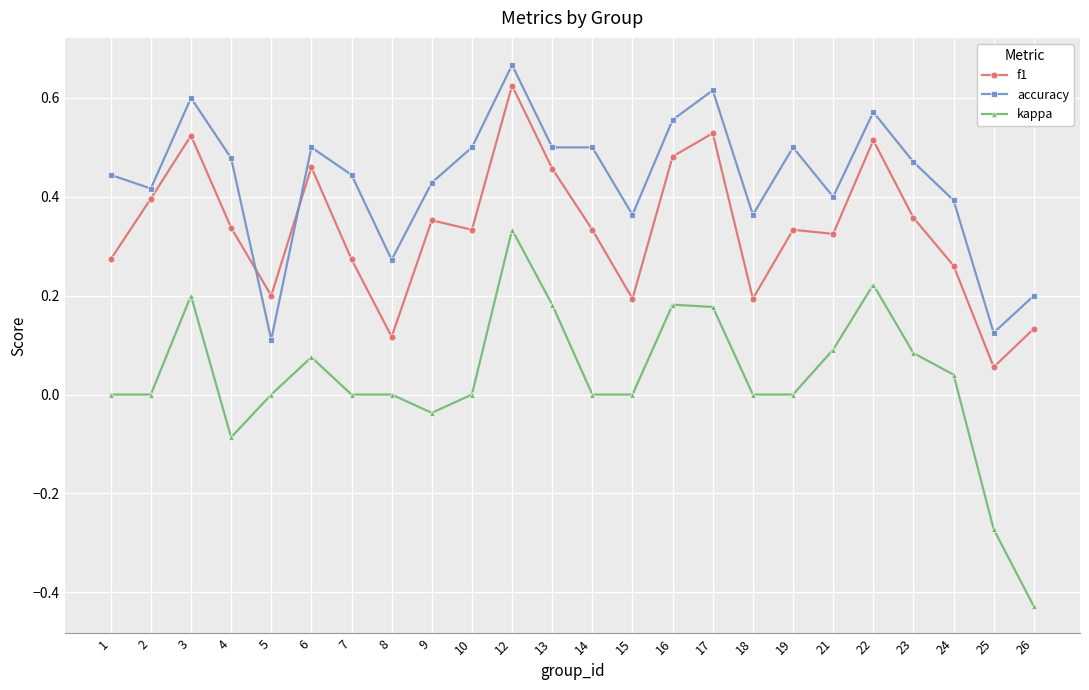

What are all the series names shown in the legend?

f1, accuracy, kappa